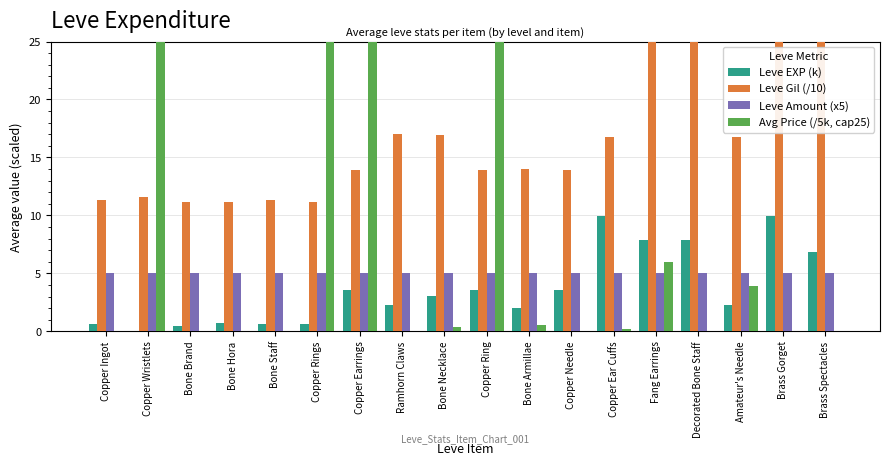

Which series has the largest total across all categories?

Leve Gil (/10)